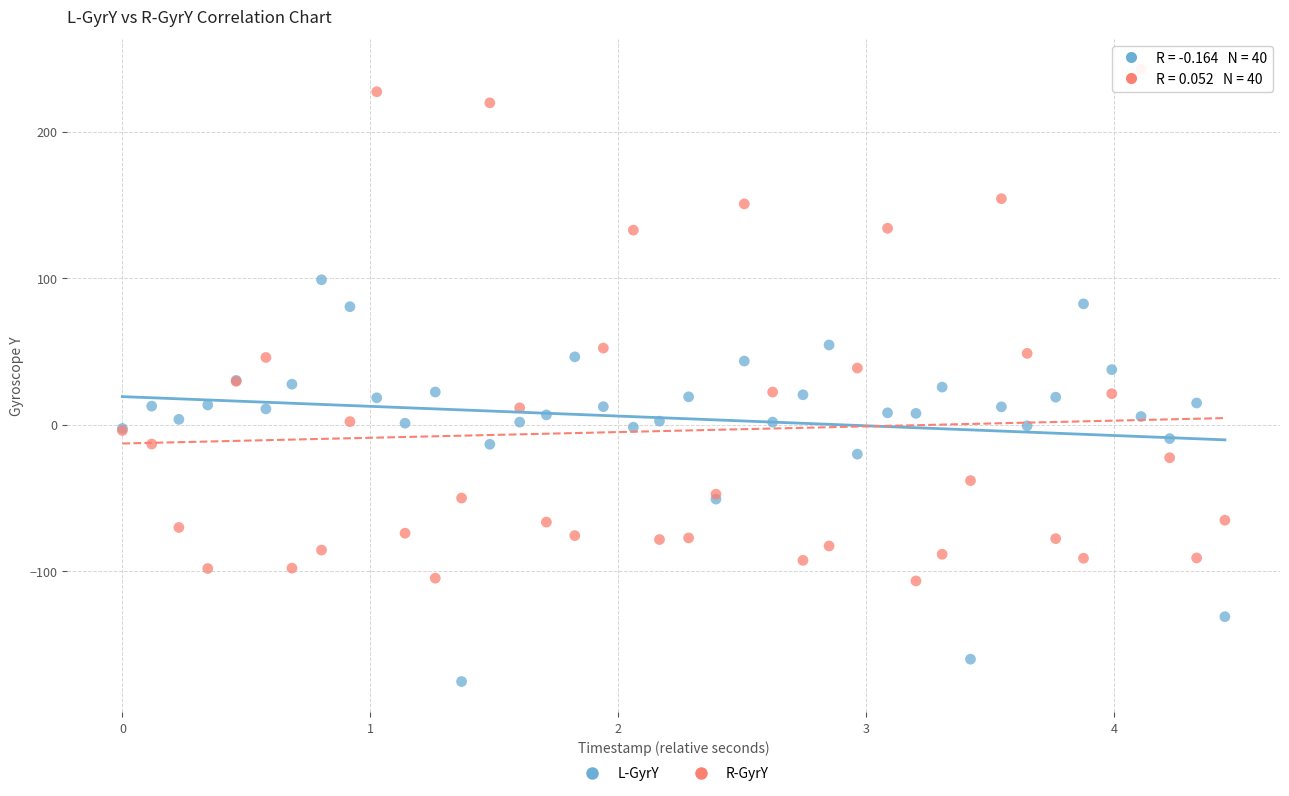

Which series contains the lowest Y value?

L-GyrY